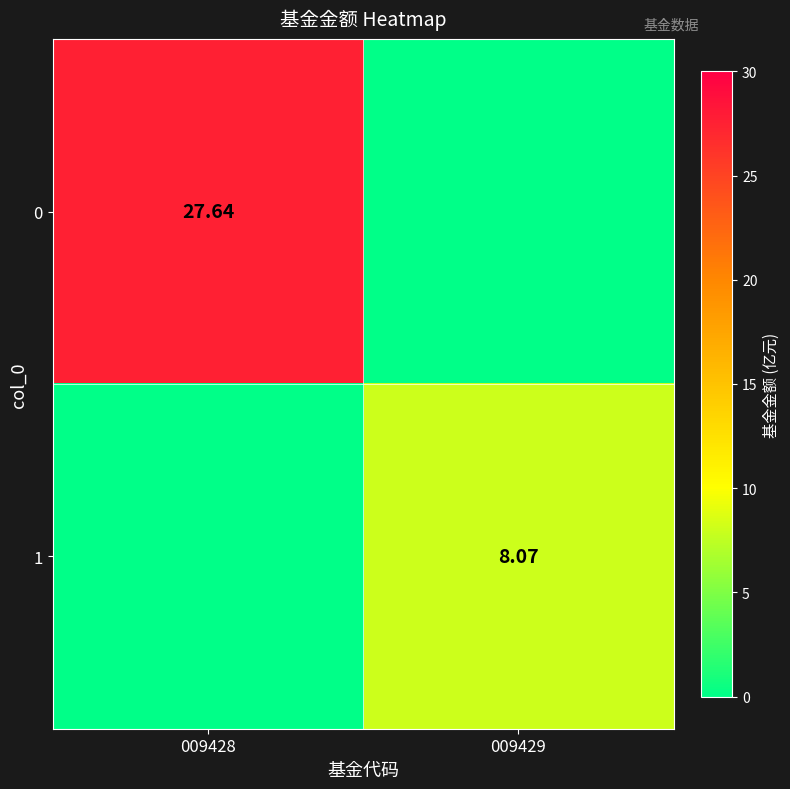

True or false: 1 has a value of 8.1 at 009429.

True